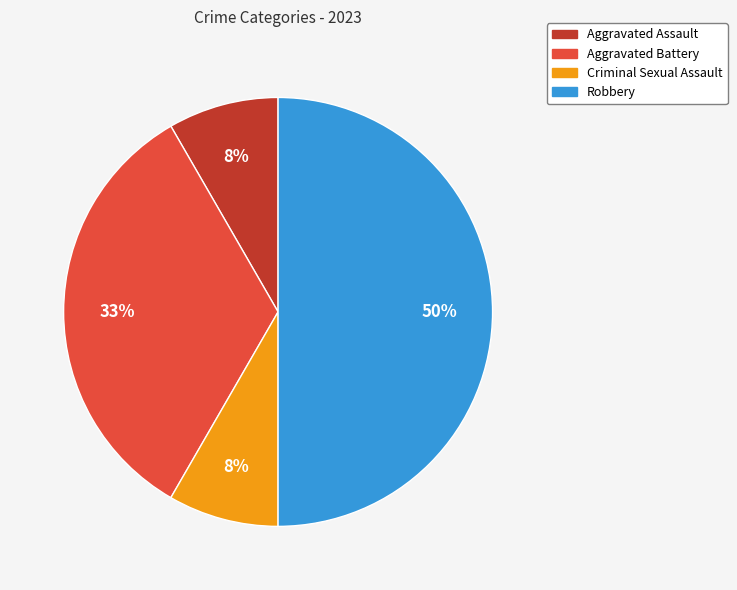

How many segments does this pie chart have?

4